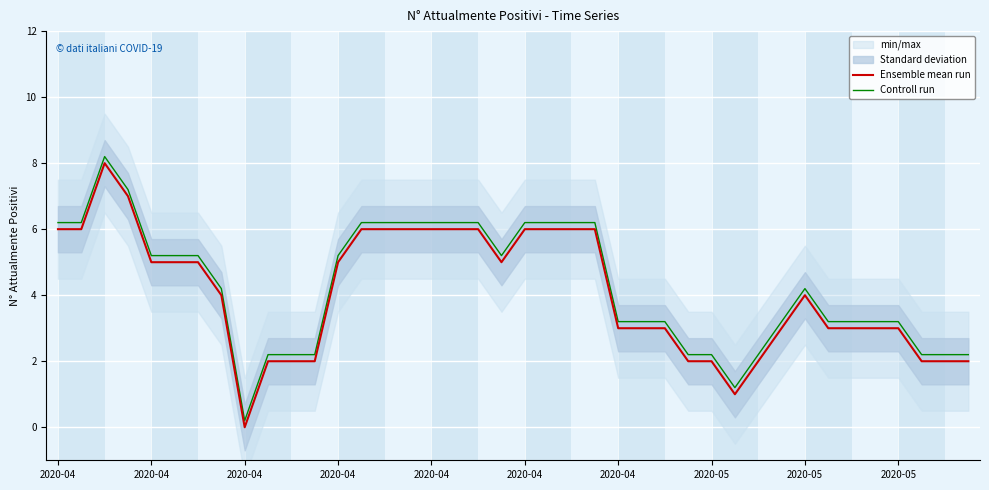

At how many categories does at least one series exceed 0?

40